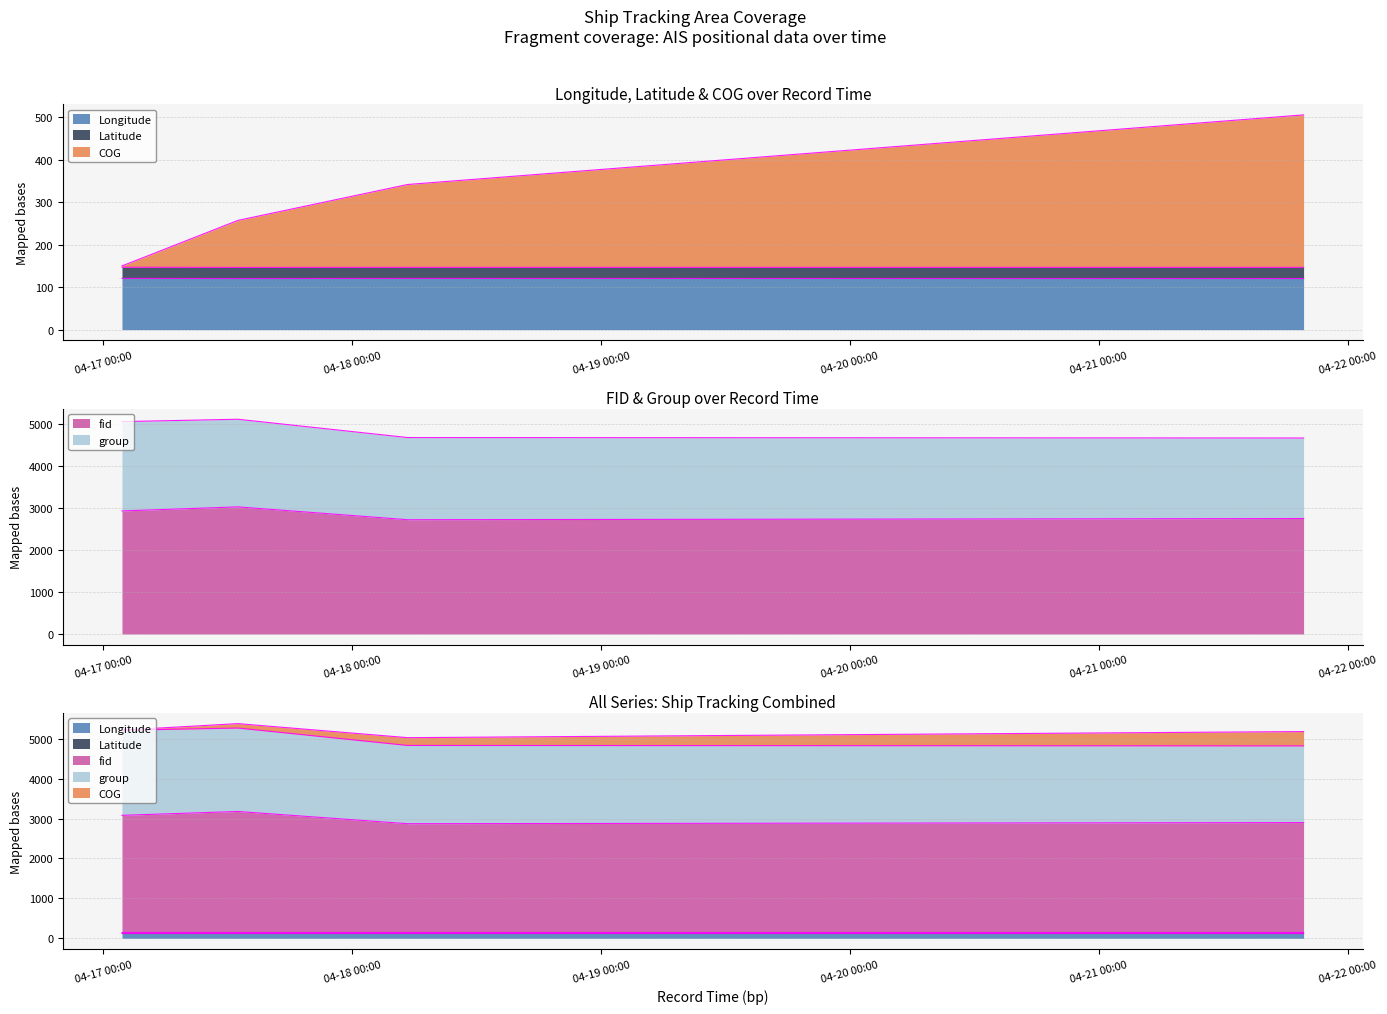

Does the chart have visible grid lines?

Yes